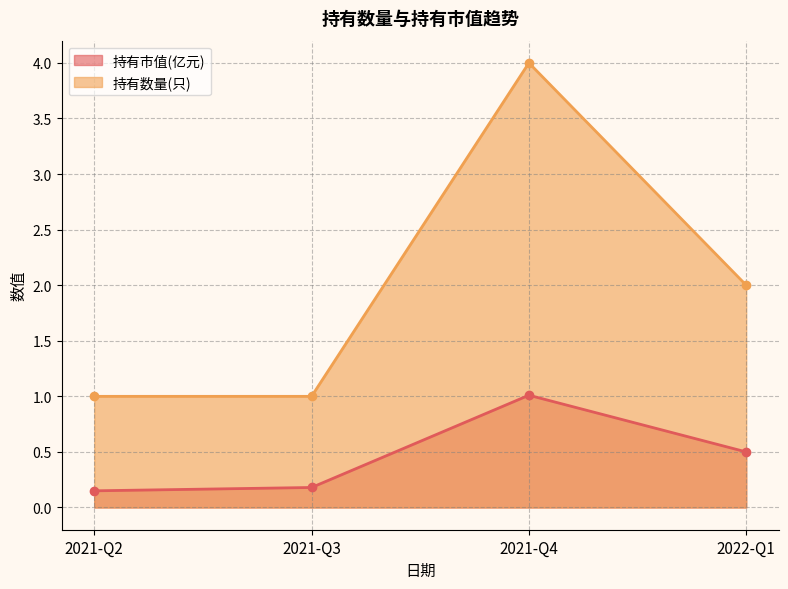

How many categories are shown in the chart?

4